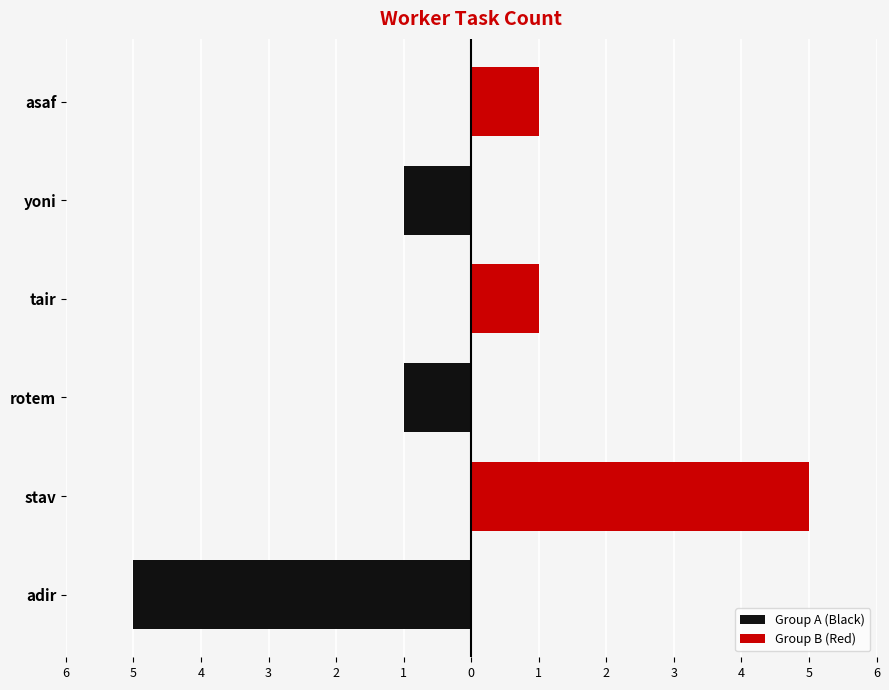

How many categories are shown in the chart?

3